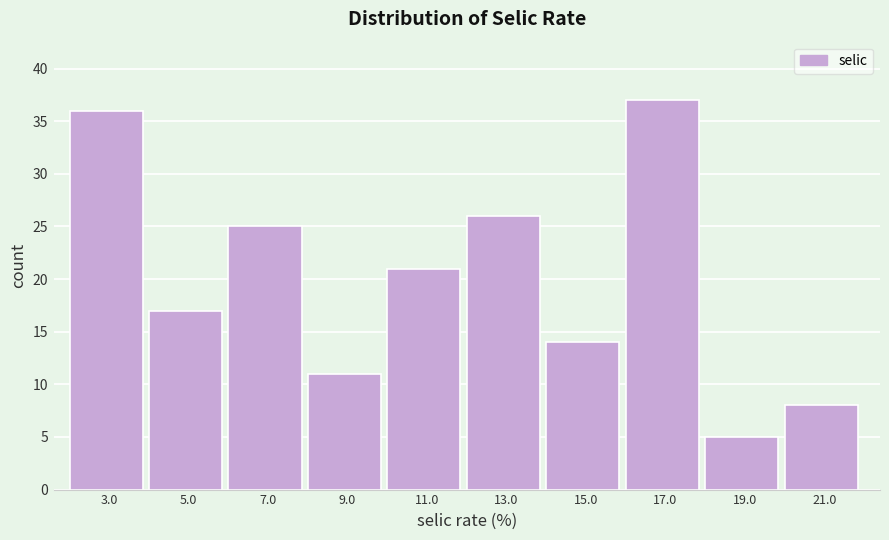

Reading left to right, list every bar in this chart as the range it spans on the x-axis followed by its height. The values are not printed on the chart, so give them approximately, as read against the axis.

2 to 4: 36
4 to 6: 17
6 to 8: 25
8 to 10: 11
10 to 12: 21
12 to 14: 26
14 to 16: 14
16 to 18: 37
18 to 20: 5
20 to 22: 8